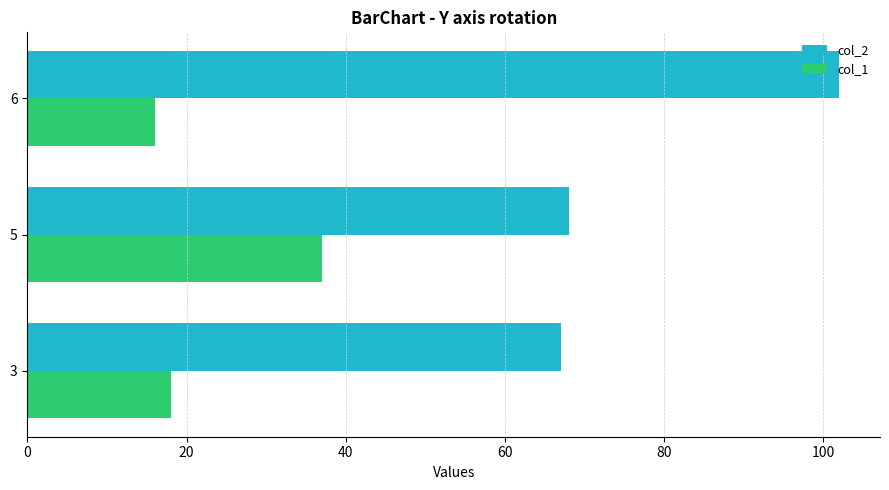

The col_1 series shows 63 at 5. True or false?

False